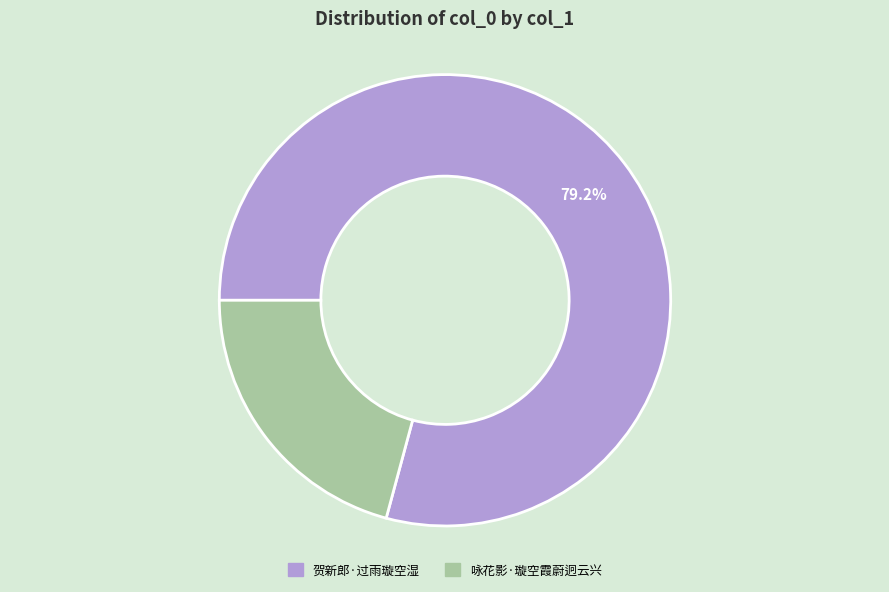

Which category accounts for the majority?

贺新郎·过雨璇空湿